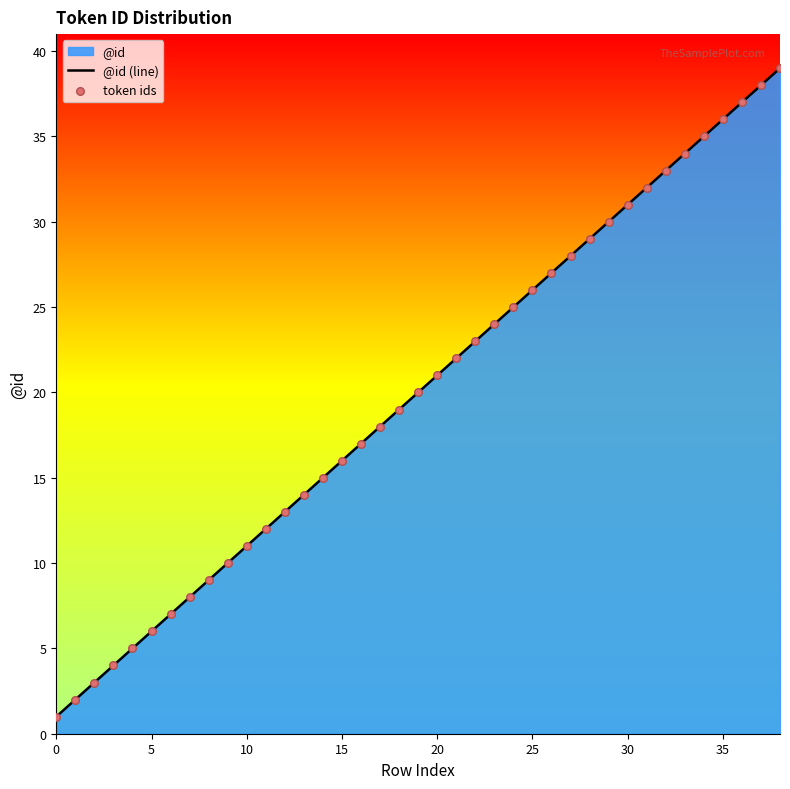

Which series has the largest total across all categories?

@id (line)